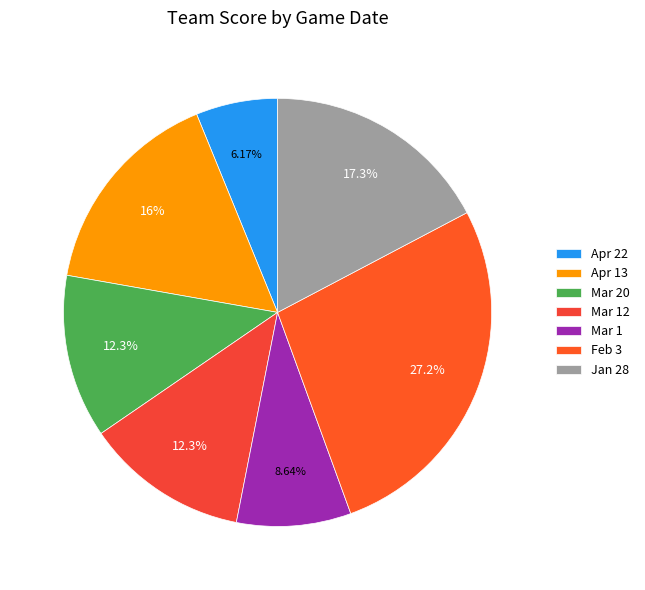

What is the ratio of the value at Mar 1 to the value at Jan 28?

0.5